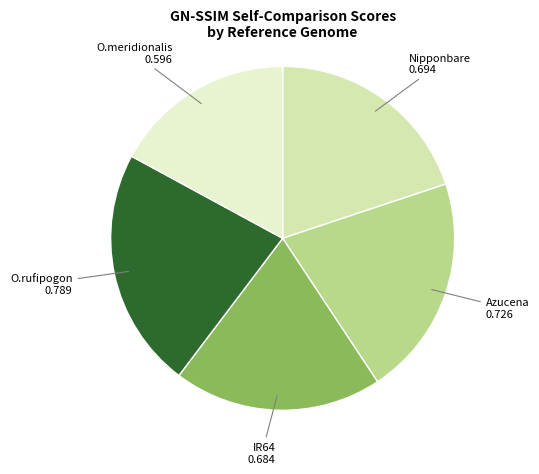

Count the number of slices in the pie.

5